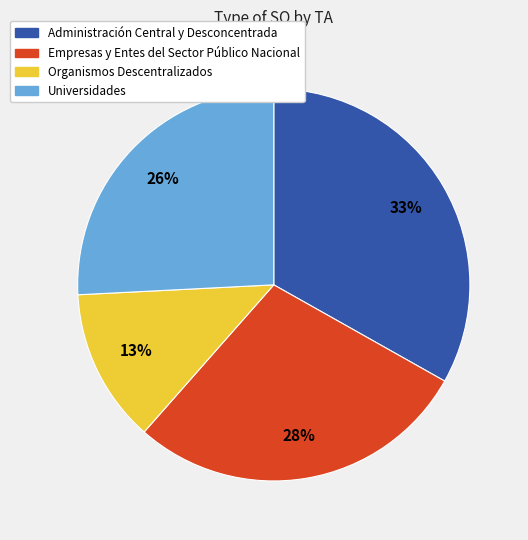

Is it true that Organismos Descentralizados is 6% of the pie?

False